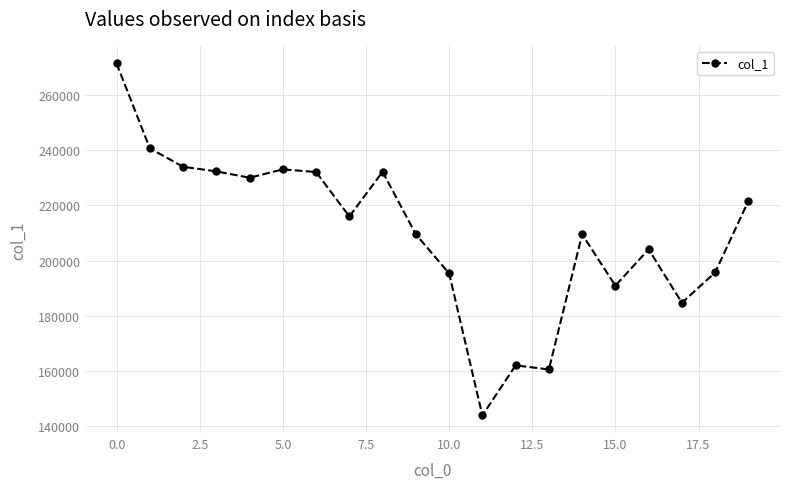

How many interior local peaks (higher than both neighbors) does the data have?

5